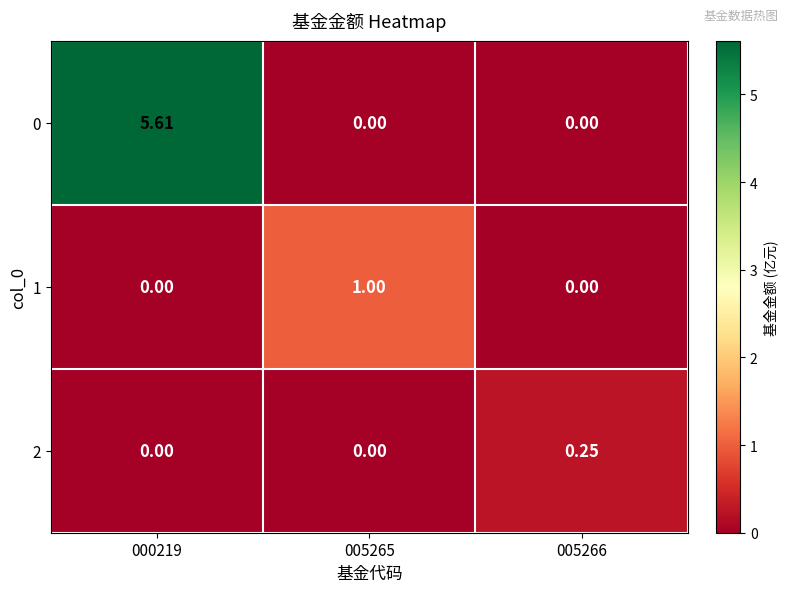

Is the value of 2 at 005266 greater than the value of 0 at 005266?

Yes